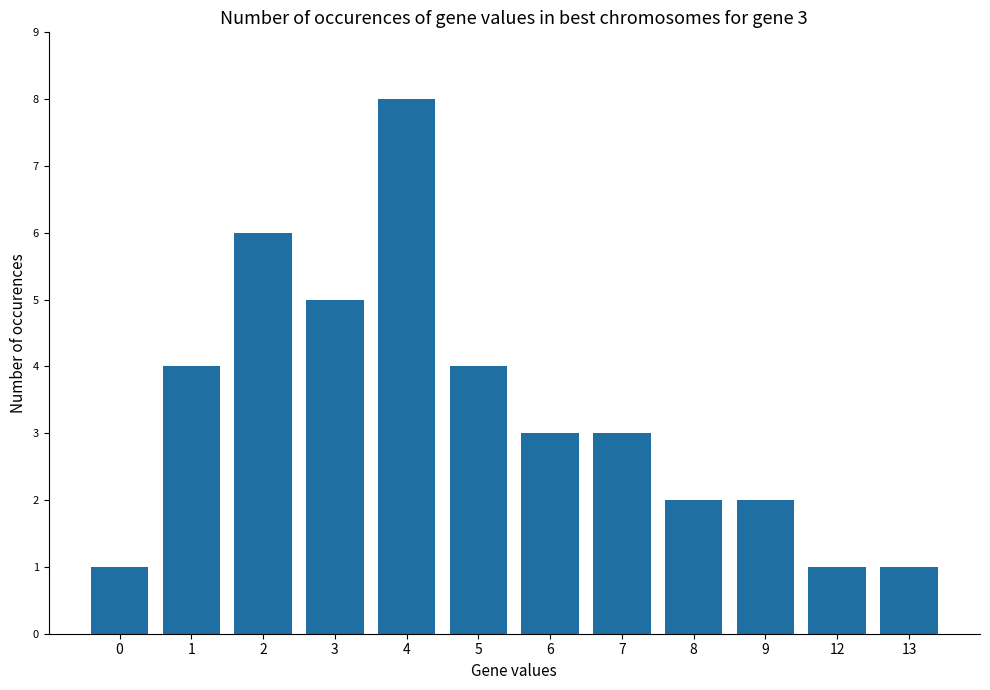

Is it true that the value at 2 is 6?

True